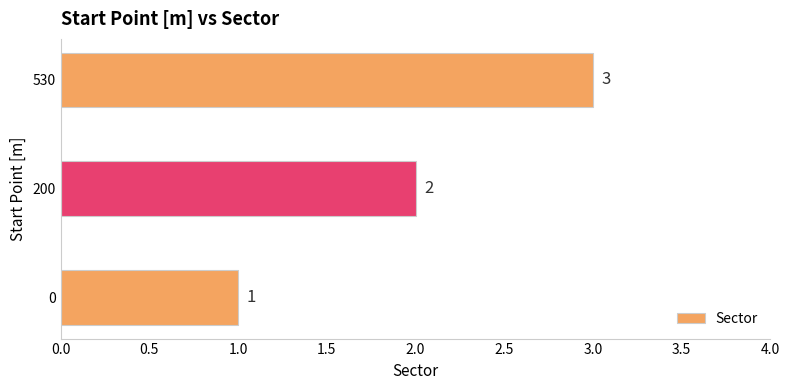

What is the greatest value displayed?

3